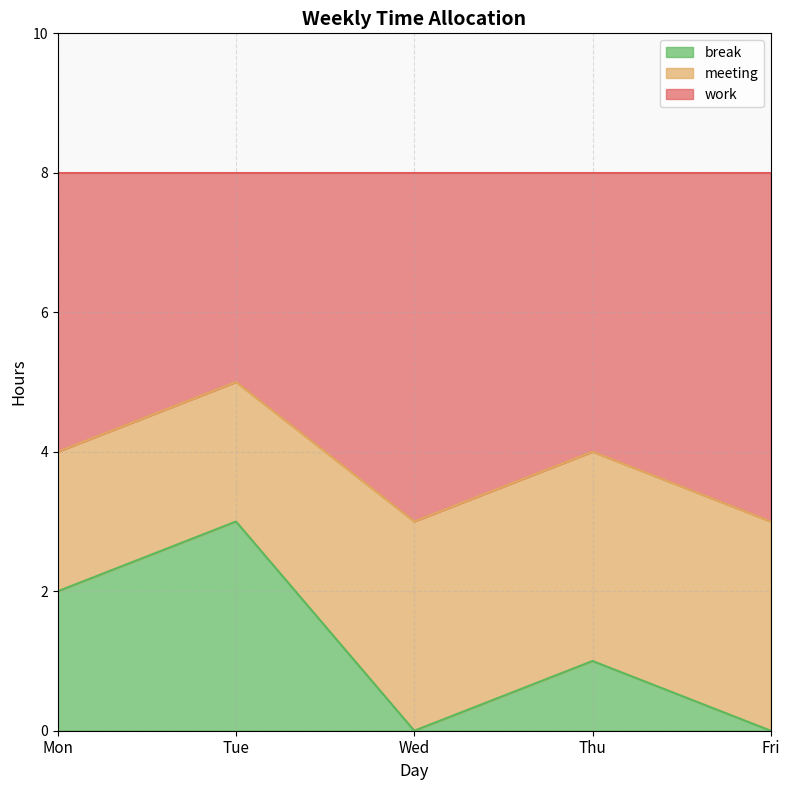

Does the chart have visible grid lines?

Yes